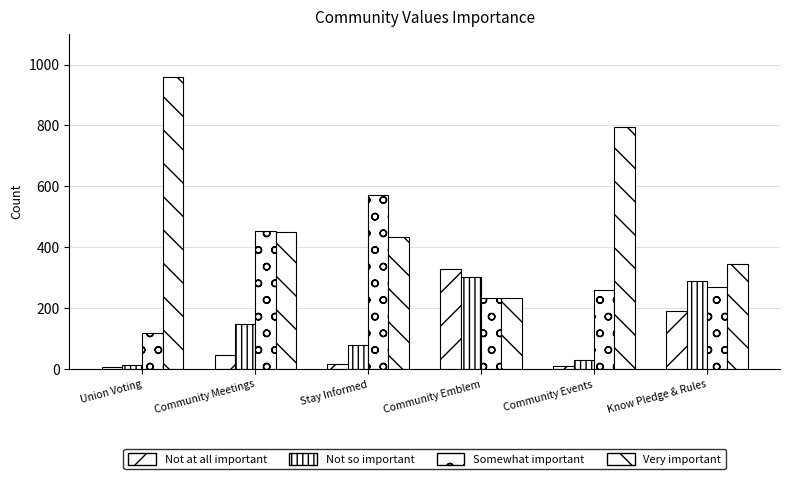

What is the difference between the maximum and second lowest values in the Very important series?

613